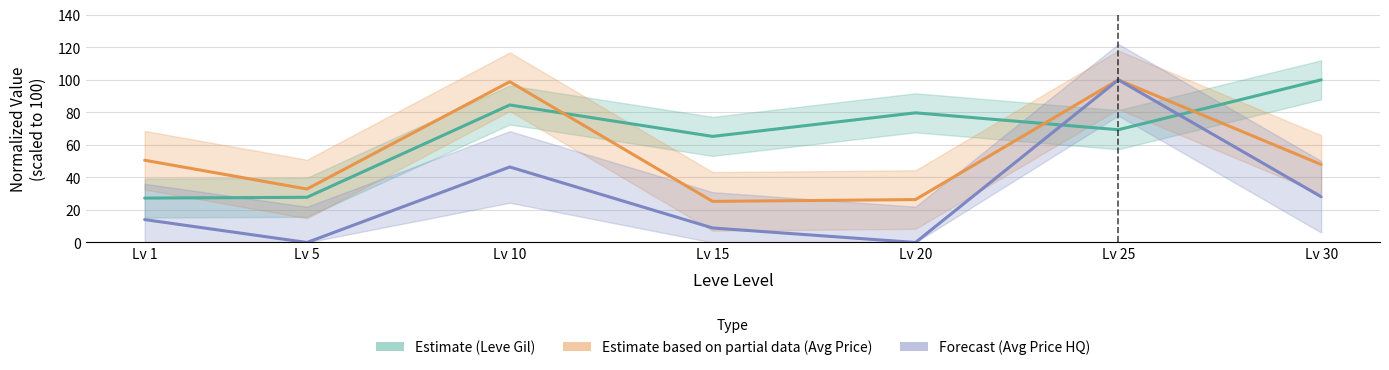

Which label corresponds to the largest value in the chart?

Lv 30